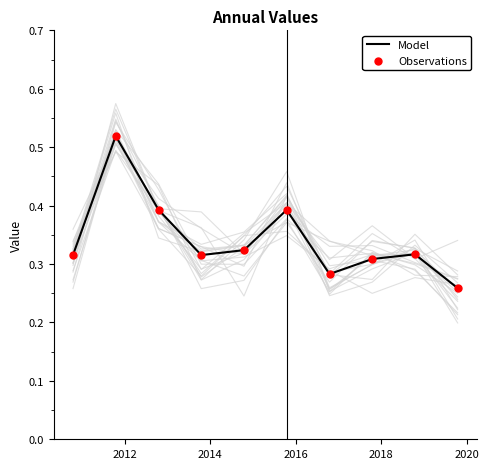

At which category is the sum across all series the highest?

2012